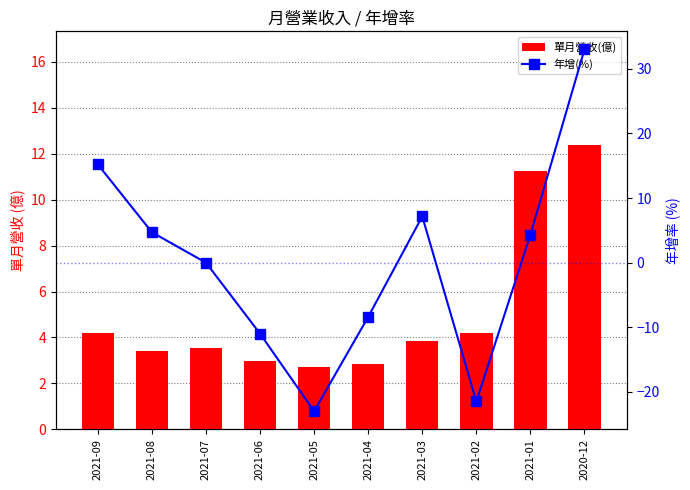

What is the sum of all 年增(%) values?

0.4